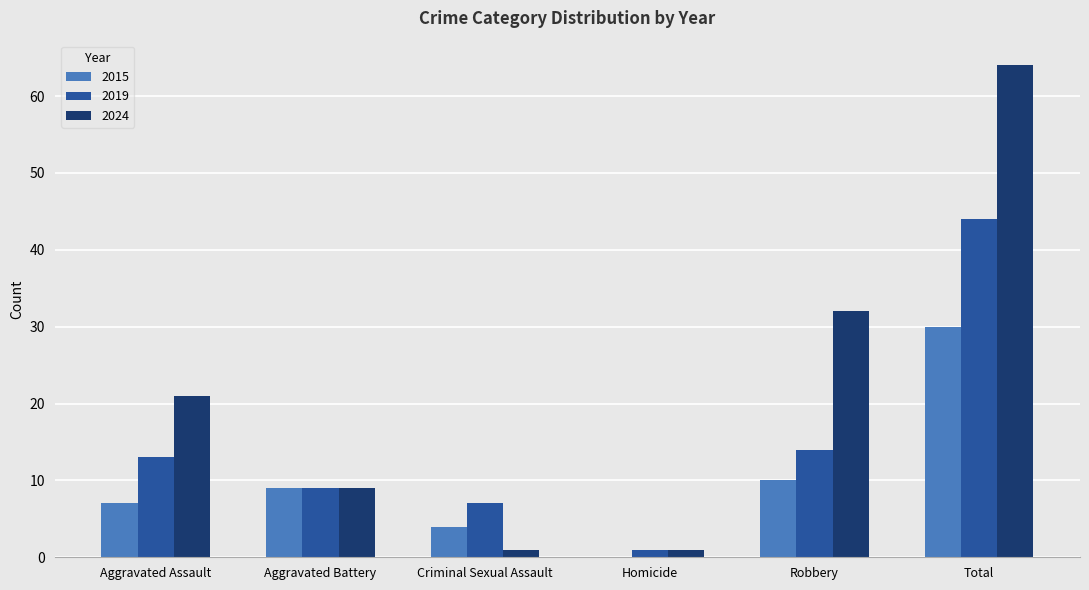

Between Aggravated Battery and Robbery, which series saw the biggest shift?

2024